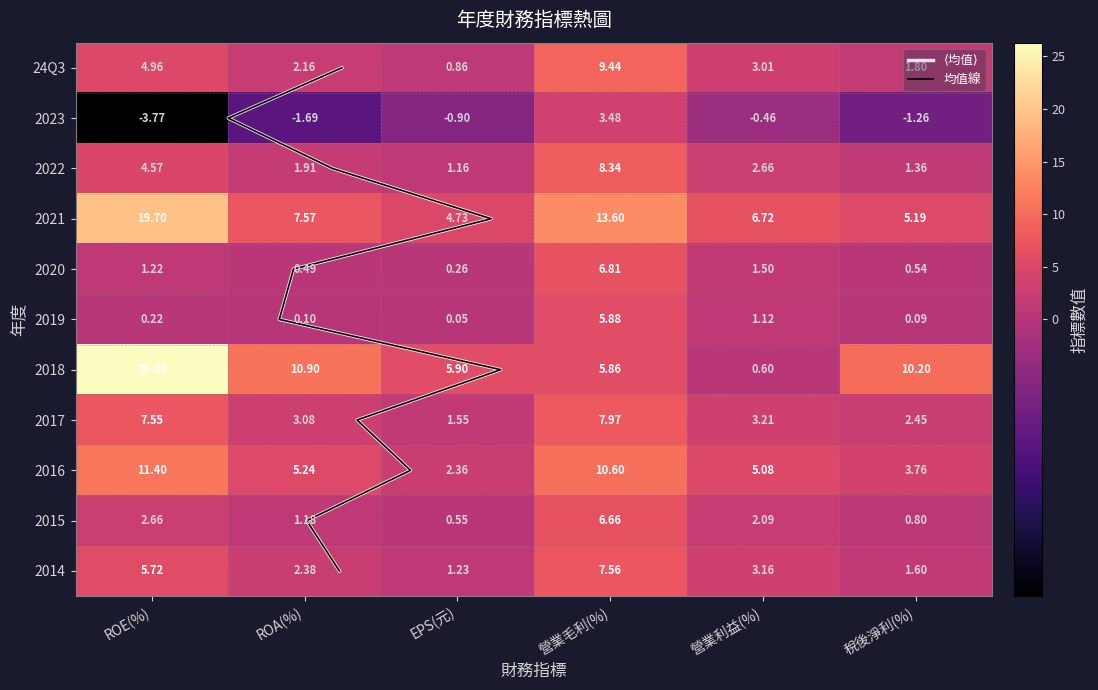

Reading left to right, extract all data points from this chart.

ROE(%): 5.0	-3.8	4.6	19.7	1.2	0.2	26.3	7.5	11.4	2.7	5.7
ROA(%): 2.2	-1.7	1.9	7.6	0.5	0.1	10.9	3.1	5.2	1.2	2.4
EPS(元): 0.9	-0.9	1.2	4.7	0.3	0.1	5.9	1.6	2.4	0.6	1.2
營業毛利(%): 9.4	3.5	8.3	13.6	6.8	5.9	5.9	8.0	10.6	6.7	7.6
營業利益(%): 3.0	-0.5	2.7	6.7	1.5	1.1	0.6	3.2	5.1	2.1	3.2
稅後淨利(%): 1.8	-1.3	1.4	5.2	0.5	0.1	10.2	2.5	3.8	0.8	1.6